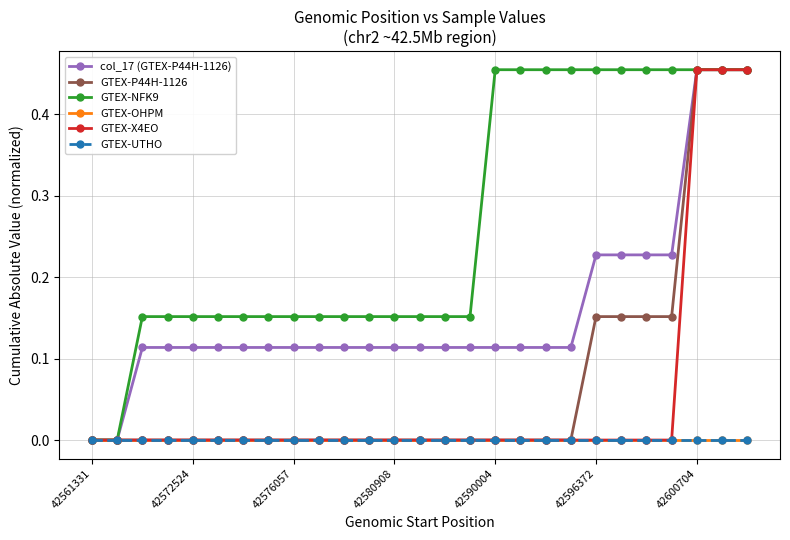

True or false: GTEX-X4EO has more than 1 points higher than both neighbors.

False